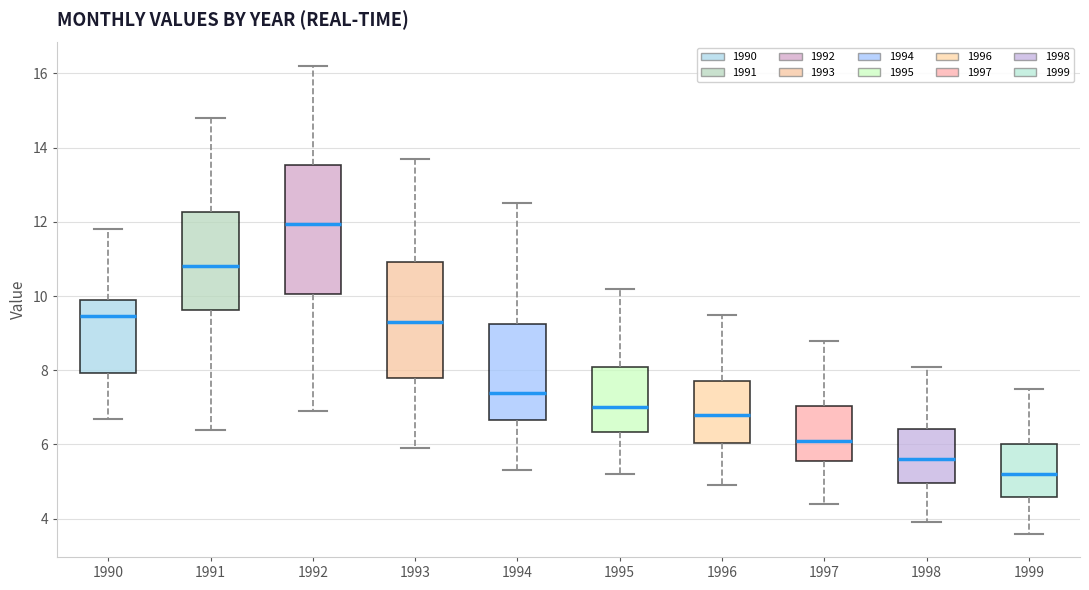

Reading left to right, read every box against the y-axis: the position of its median line, the range the box covers, and the ends of its whiskers. The values are not printed on the chart, so give them approximately, as read against the axis.

1990: median 9.4, box 8.0 to 10.0, whiskers 6.8 to 11.8
1991: median 10.8, box 9.6 to 12.2, whiskers 6.4 to 14.8
1992: median 12.0, box 10.0 to 13.6, whiskers 7.0 to 16.2
1993: median 9.4, box 7.8 to 11.0, whiskers 6.0 to 13.8
1994: median 7.4, box 6.6 to 9.2, whiskers 5.4 to 12.6
1995: median 7.0, box 6.4 to 8.0, whiskers 5.2 to 10.2
1996: median 6.8, box 6.0 to 7.8, whiskers 5.0 to 9.6
1997: median 6.2, box 5.6 to 7.0, whiskers 4.4 to 8.8
1998: median 5.6, box 5.0 to 6.4, whiskers 4.0 to 8.2
1999: median 5.2, box 4.6 to 6.0, whiskers 3.6 to 7.6